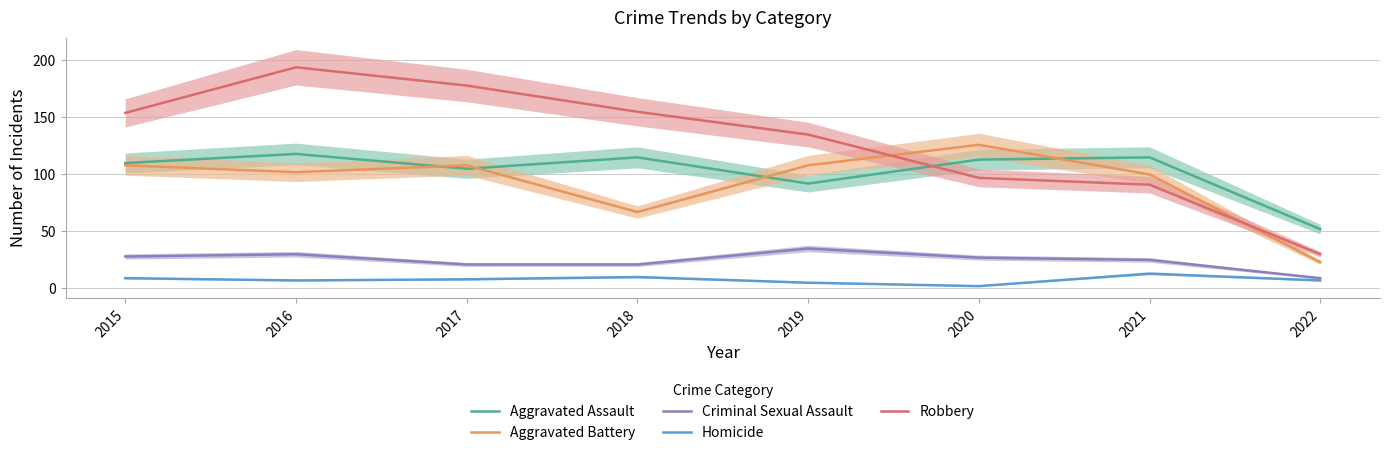

How many values in the Robbery series are below 154?

4